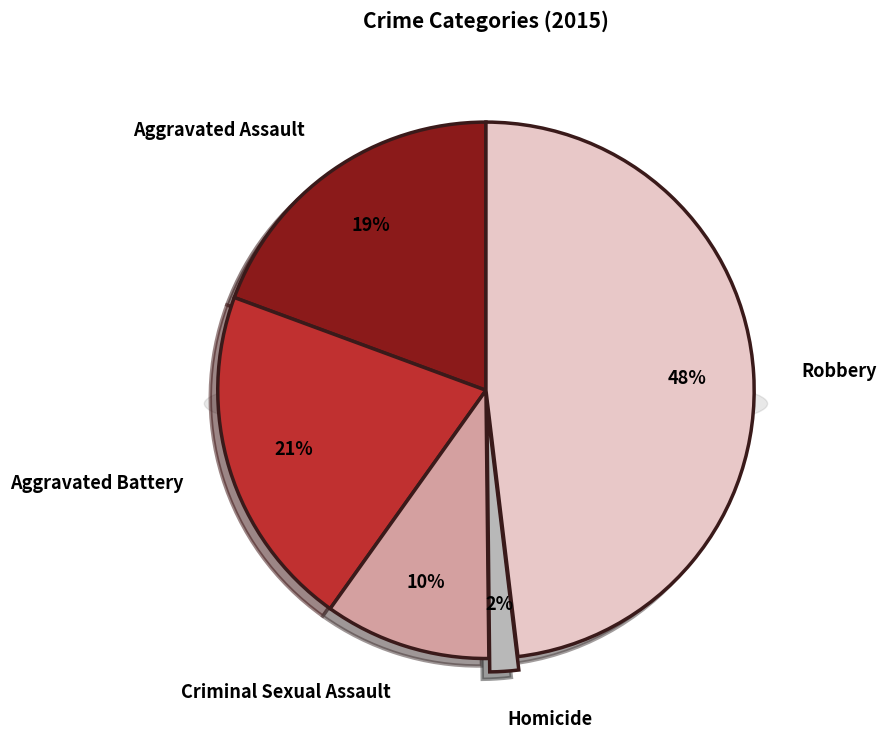

Rank the categories by value from highest to lowest.

Robbery, Aggravated Battery, Aggravated Assault, Criminal Sexual Assault, Homicide